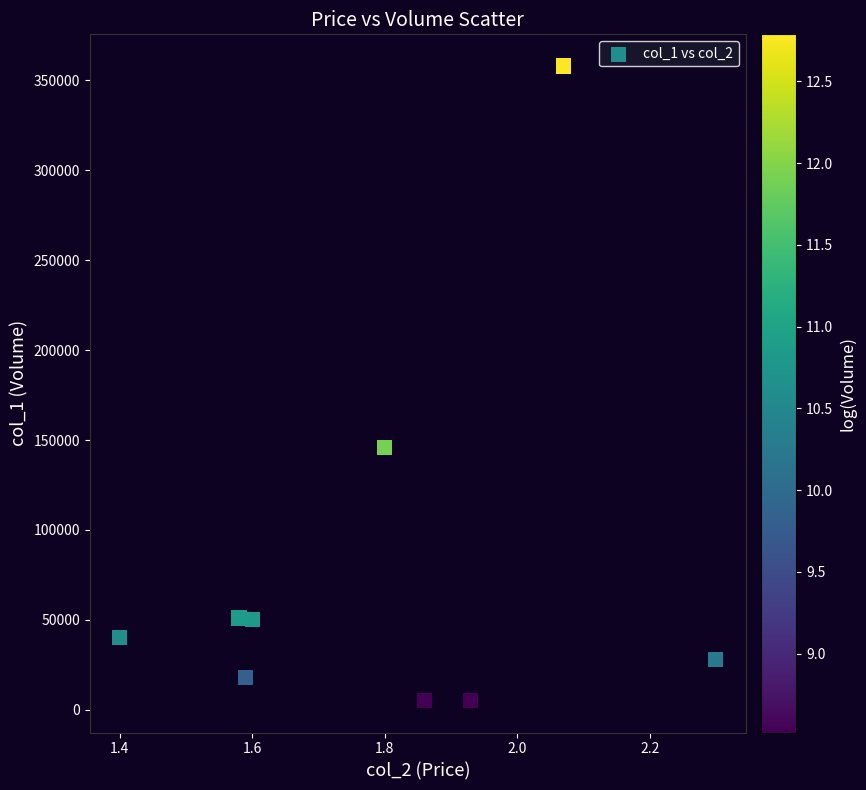

What is the average Y value?

77889